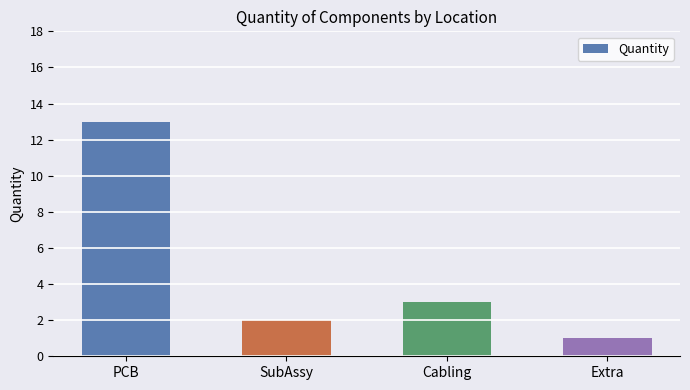

What is the label of the 4th bar from the right?

PCB